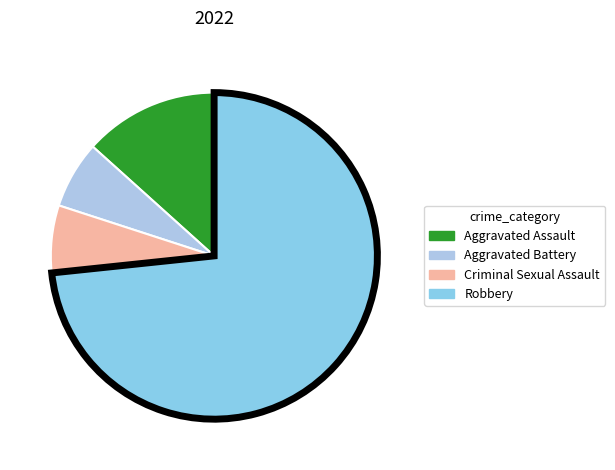

Combined, do Robbery and Criminal Sexual Assault account for over 50%?

Yes